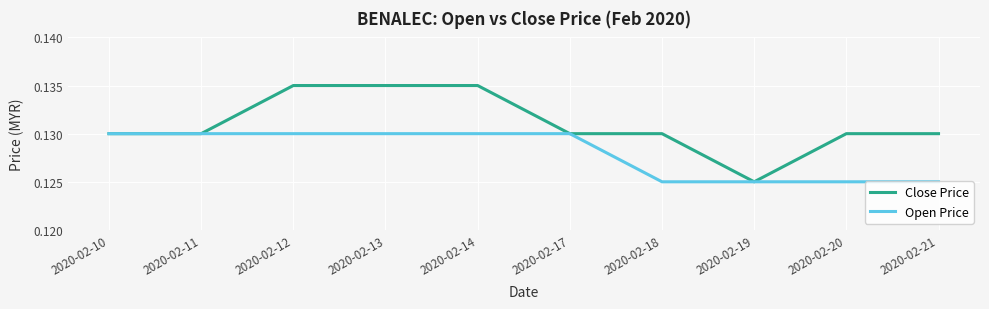

Which series has the widest spread of values?

Close Price